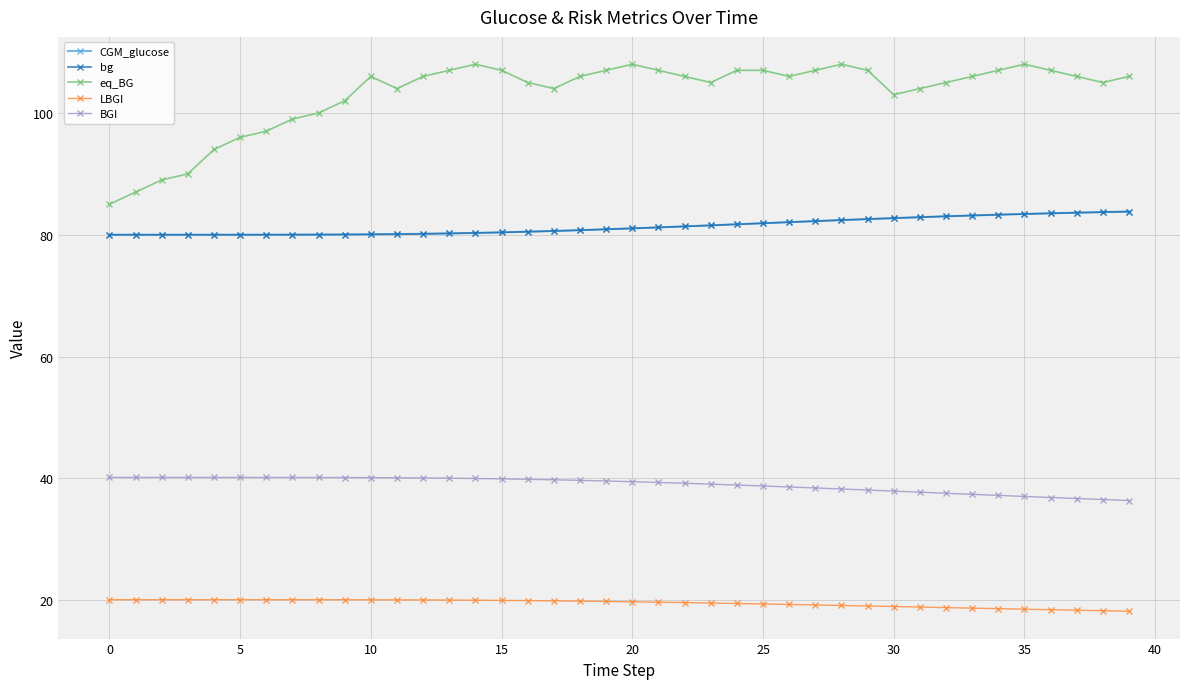

Which series has the largest total across all categories?

eq_BG